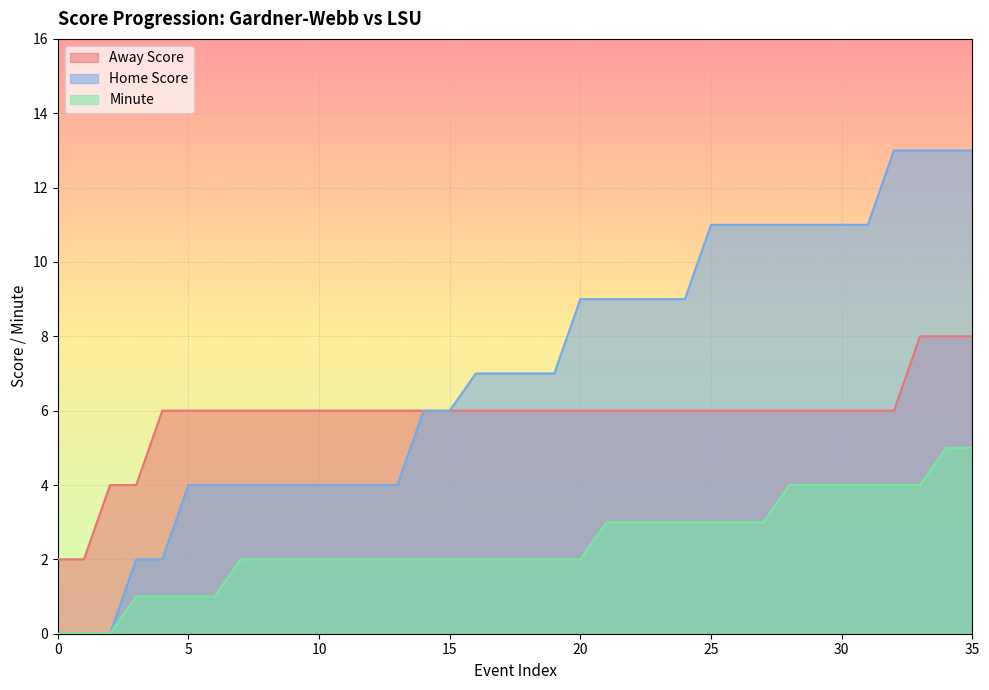

True or false: Minute has a value of 7 at 34.

False